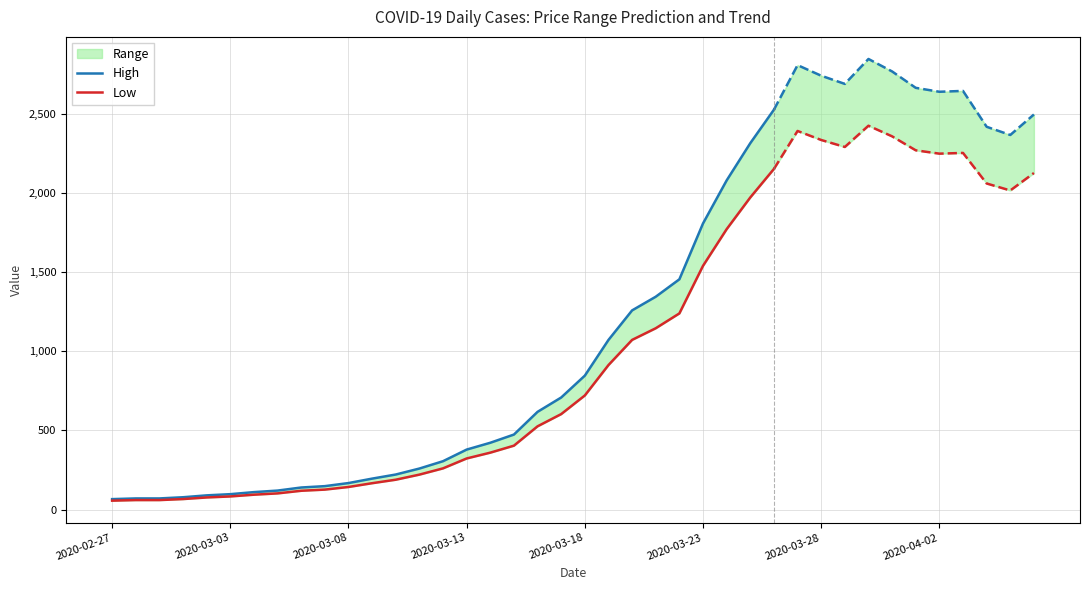

Is the value of Low at 2020-02-27 greater than the value of High at 16?

No